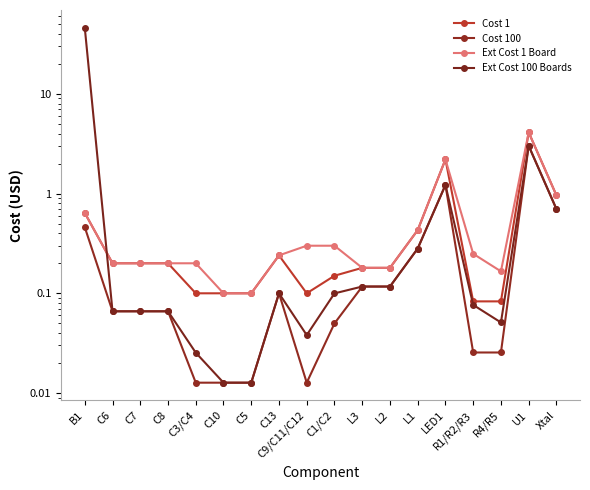

Reading left to right, what are all the values shown in this chart?

Cost 1: 0.6	0.2	0.2	0.2	0.1	0.1	0.1	0.2	0.1	0.1	0.2	0.2	0.4	2.2	0.1	0.1	4.1	1.0
Cost 100: 0.5	0.1	0.1	0.1	0.0	0.0	0.0	0.1	0.0	0.0	0.1	0.1	0.3	1.2	0.0	0.0	3.0	0.7
Ext Cost 1 Board: 0.6	0.2	0.2	0.2	0.2	0.1	0.1	0.2	0.3	0.3	0.2	0.2	0.4	2.2	0.2	0.2	4.1	1.0
Ext Cost 100 Boards: 46.0	0.1	0.1	0.1	0.0	0.0	0.0	0.1	0.0	0.1	0.1	0.1	0.3	1.2	0.1	0.1	3.0	0.7